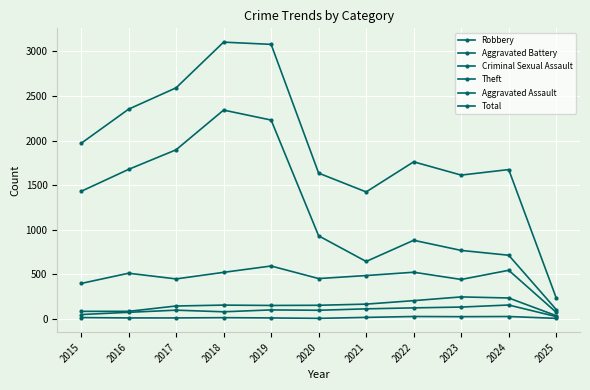

What is the minimum value shown in the chart?

3